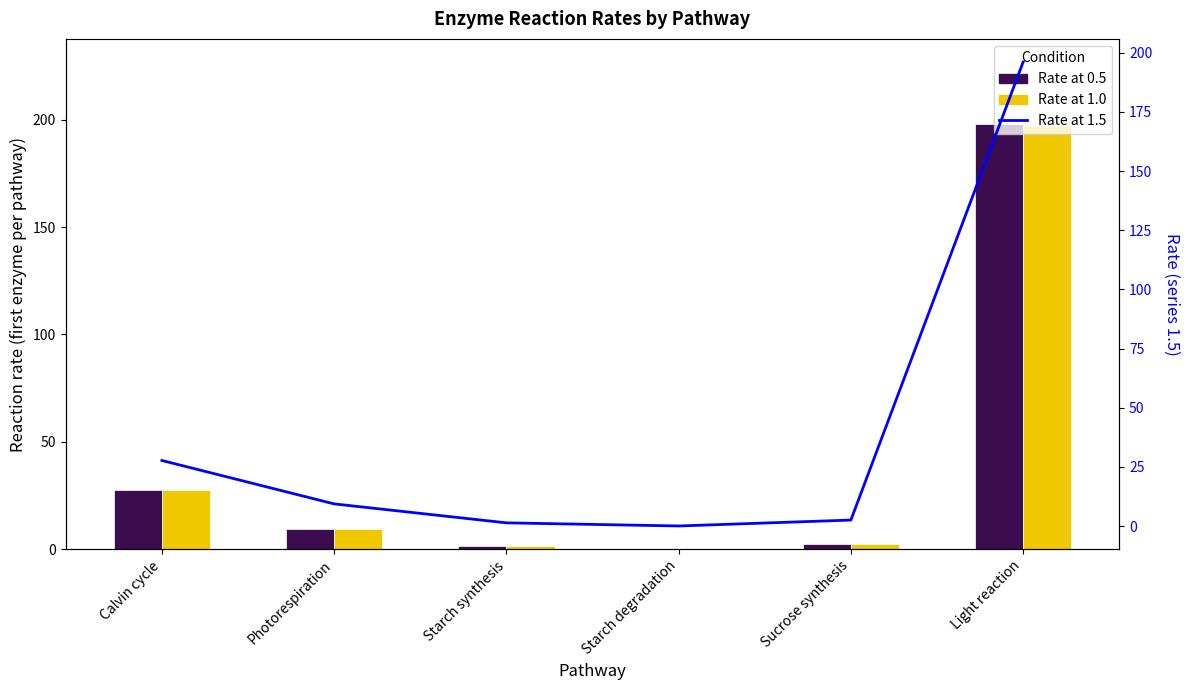

What is the label of the 4th bar from the right?

Starch synthesis